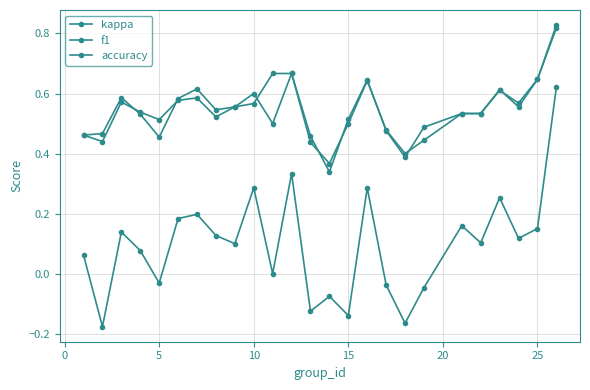

Is this an area chart (filled region under the line)?

No